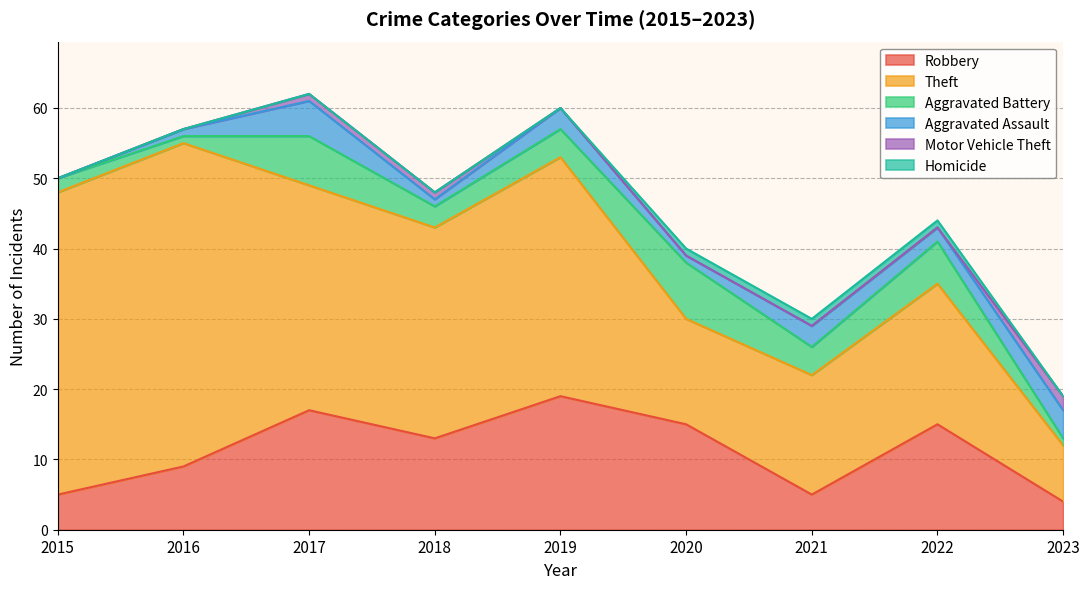

At which label does Aggravated Assault first exceed 2?

2017